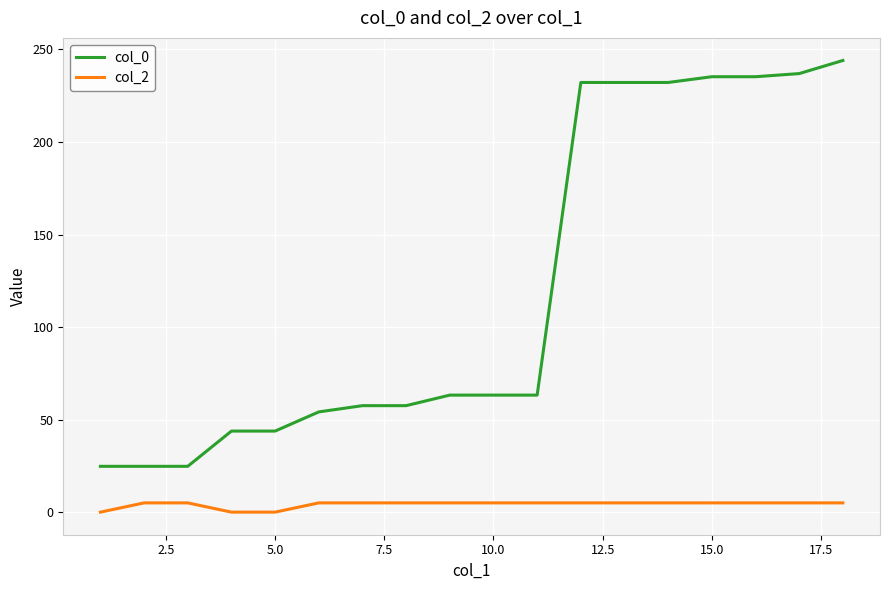

Which series has the largest range (max minus min)?

col_0